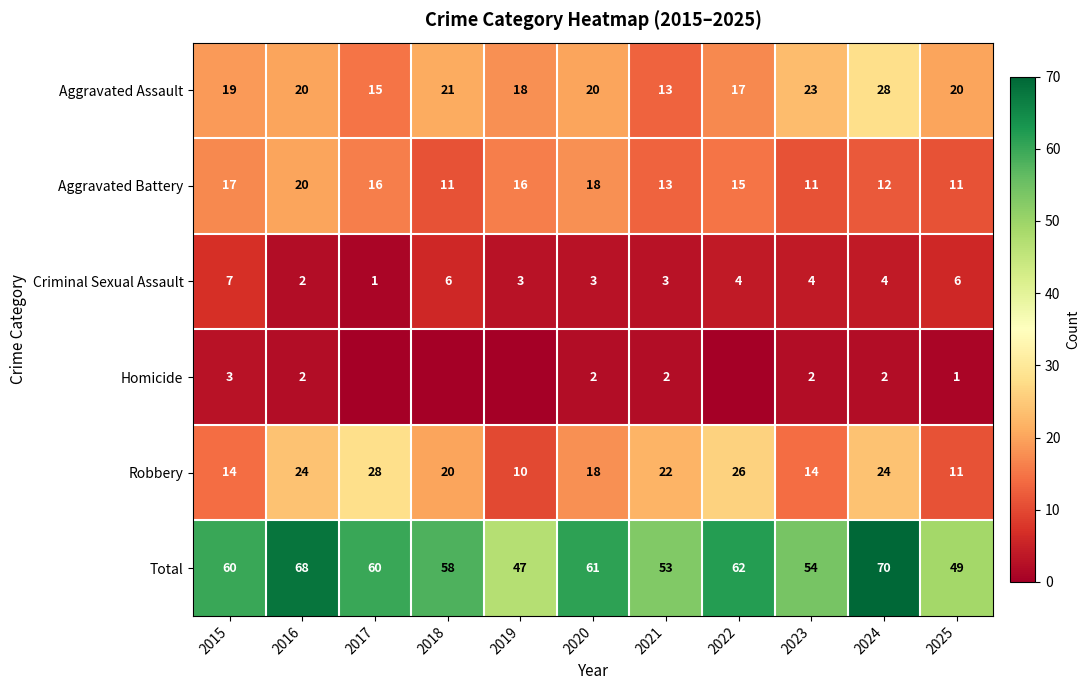

What is the minimum value for Total?

47